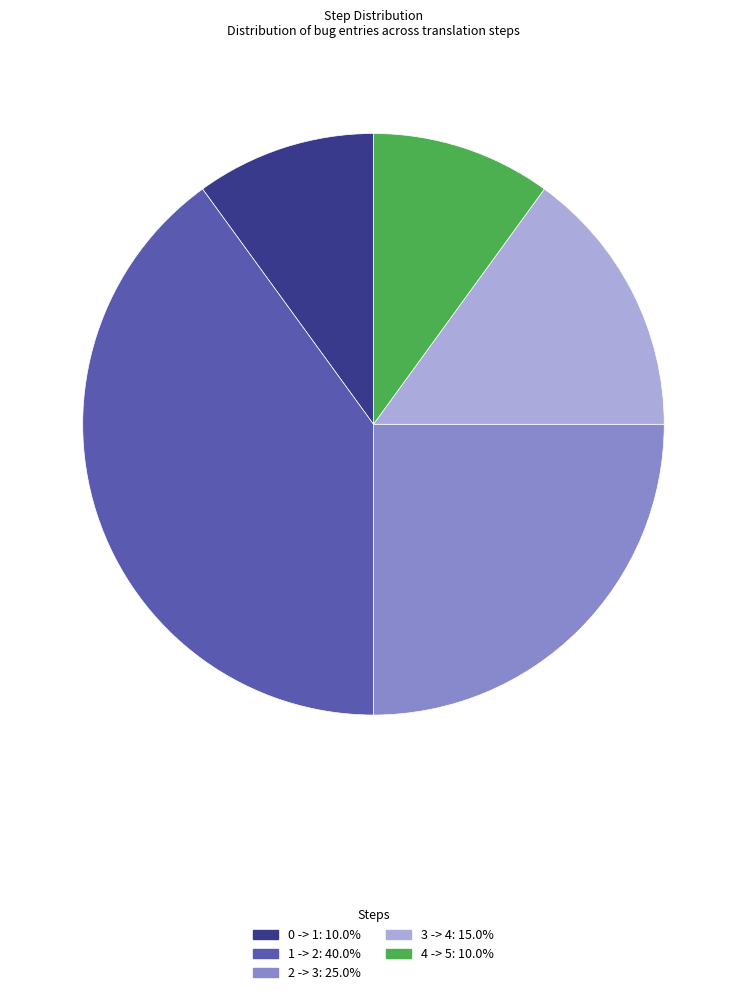

What is the ratio of the value at 2 -> 3 to the value at 3 -> 4?

1.7